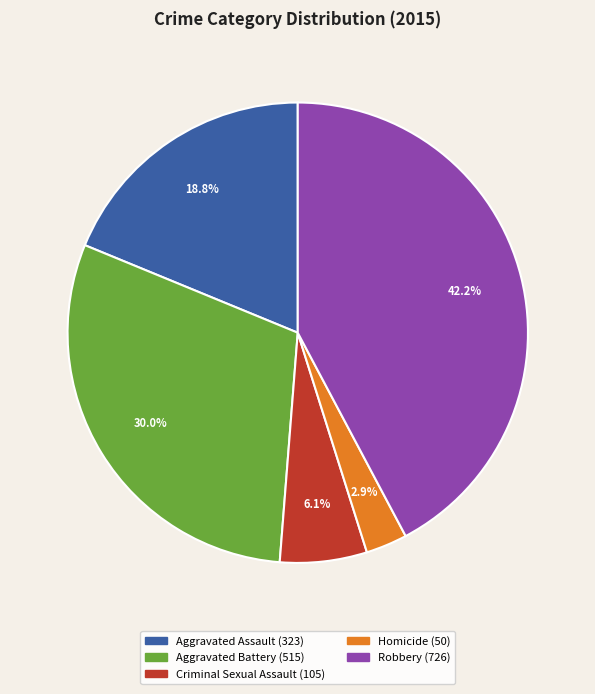

How many slices are in this pie chart?

5